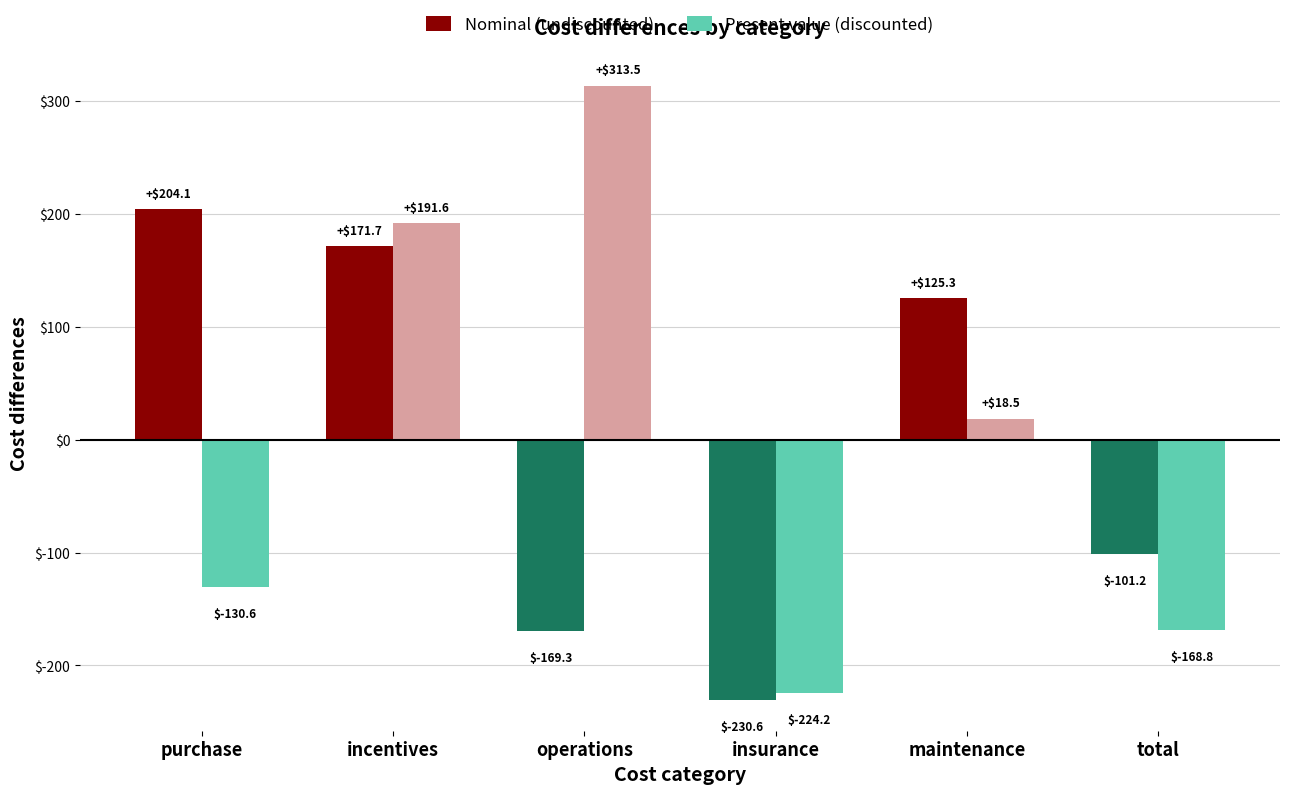

What is the spread (max minus min) of values at total?

67.6